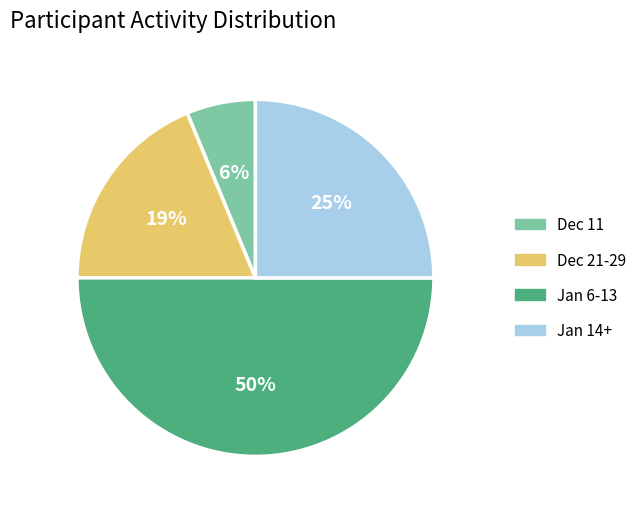

Does Jan 14+ account for over 50% of the chart?

No